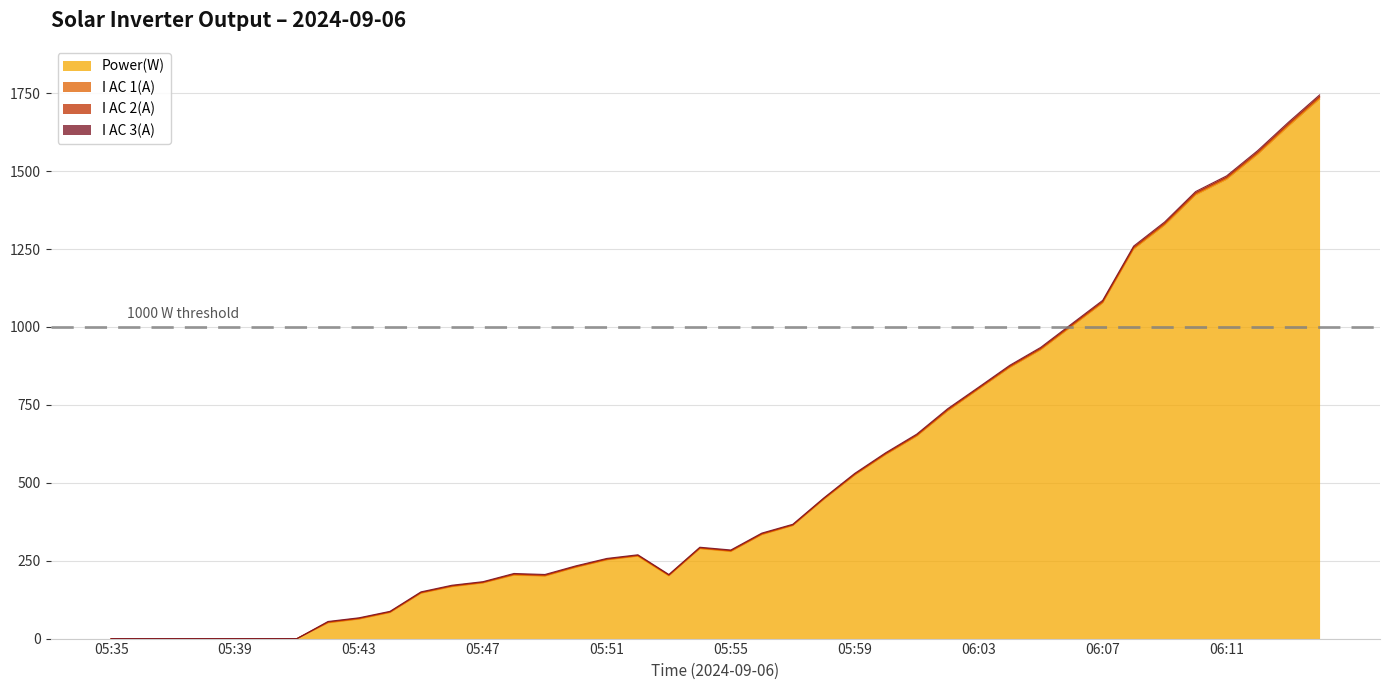

True or false: I AC 1(A) and I AC 2(A) intersect in this chart.

True